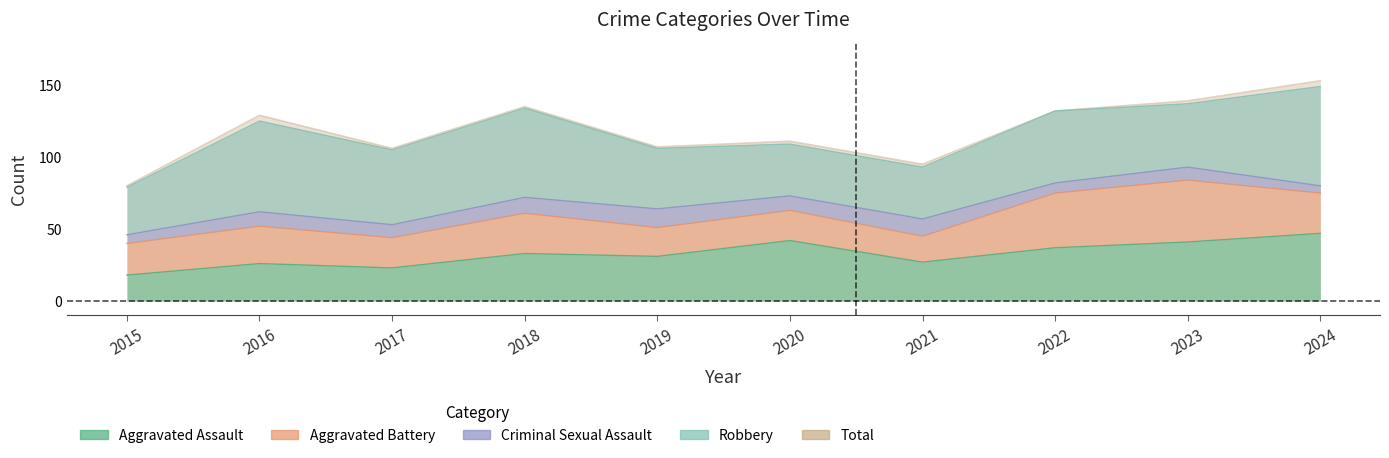

Is it true that Criminal Sexual Assault equals 12 at 2021?

True